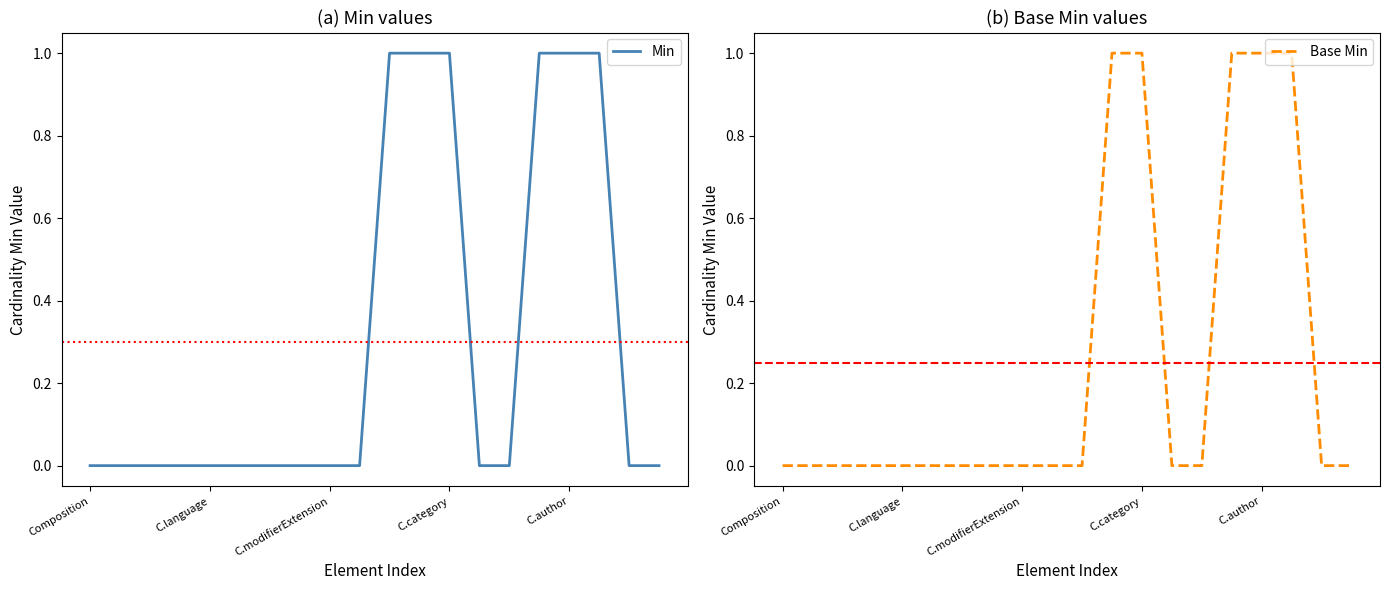

Which category has the highest value in the Base Min series?

11